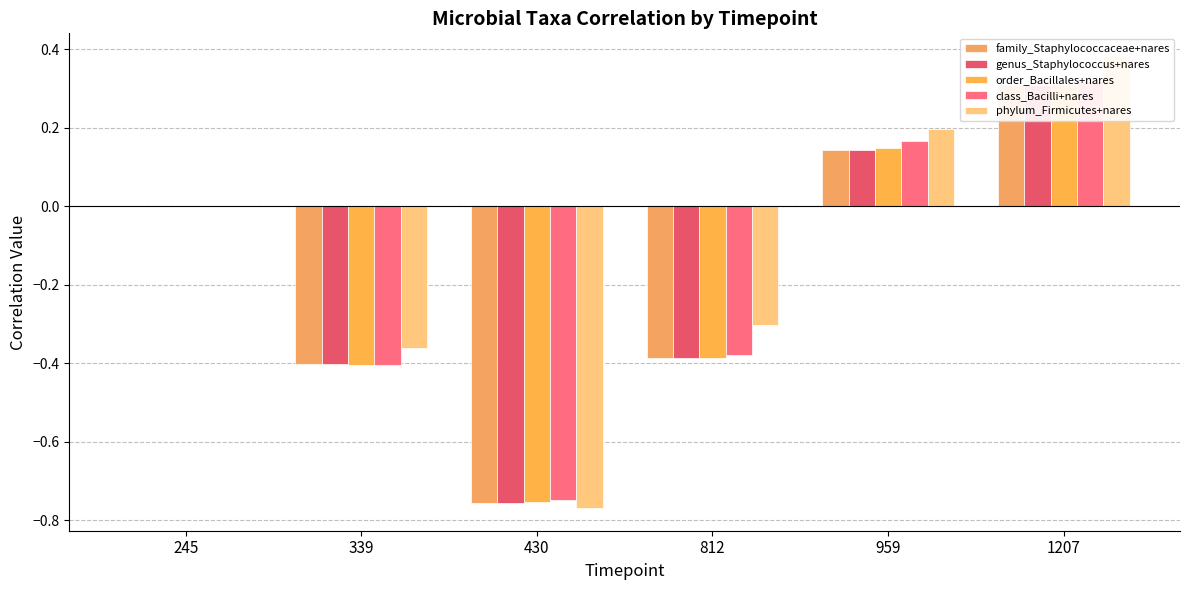

At which category is the sum across all series the highest?

1207